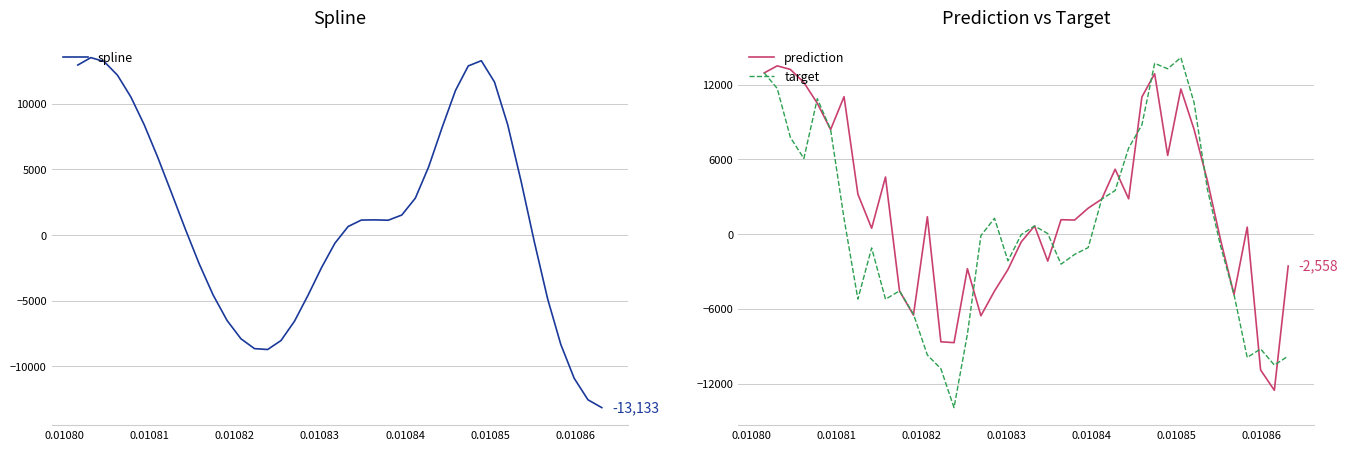

How many values in the target series are below -31?

21